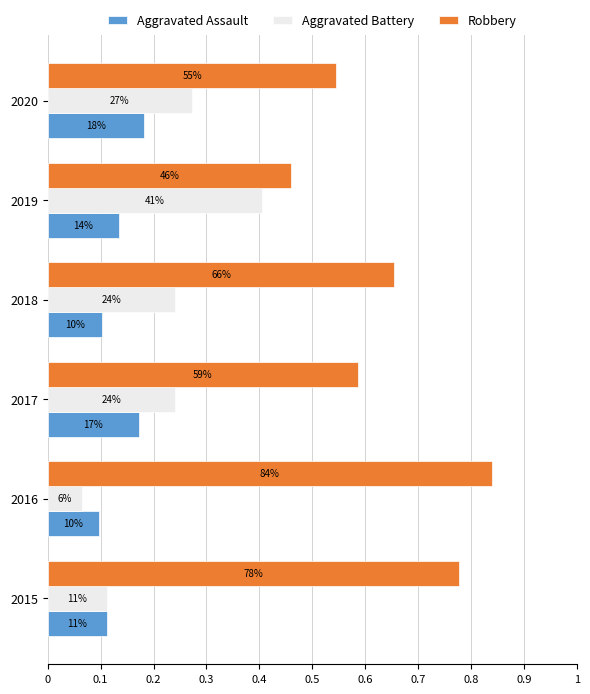

What are all the series names shown in the legend?

Aggravated Assault, Aggravated Battery, Robbery